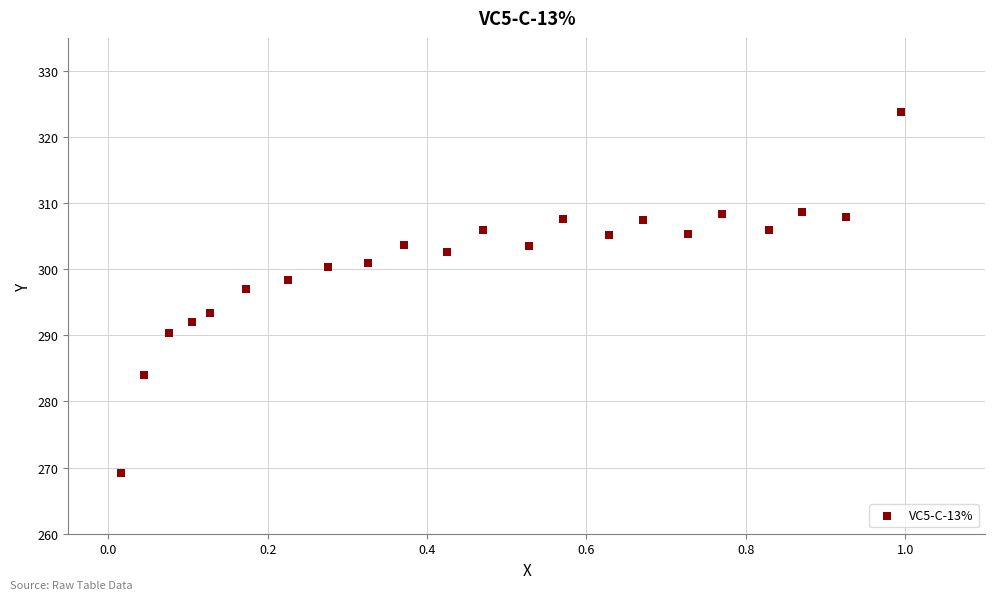

What Y value in the scatter plot is closest to 296?

297.1